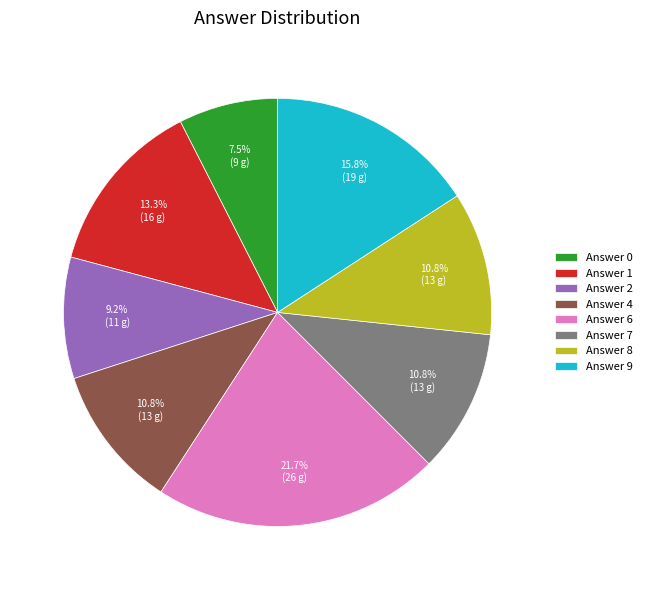

To the nearest percent, what is the difference between the largest and smallest slice percentages?

14%